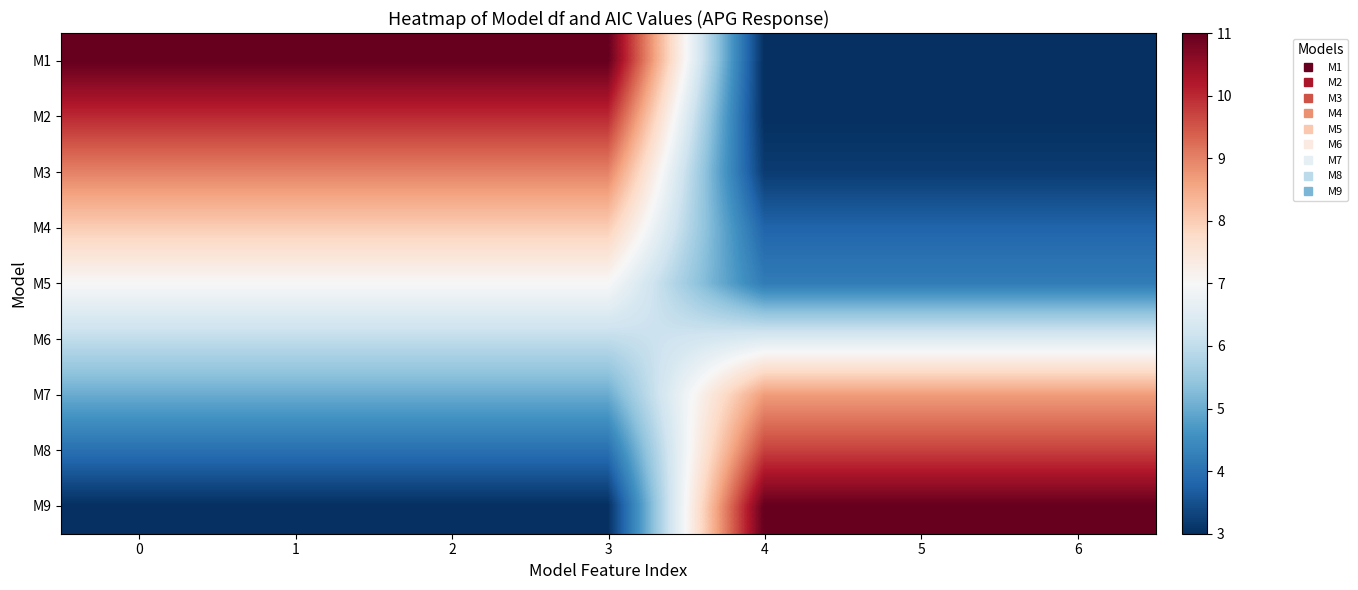

Between 3 and 6, which is larger?

3